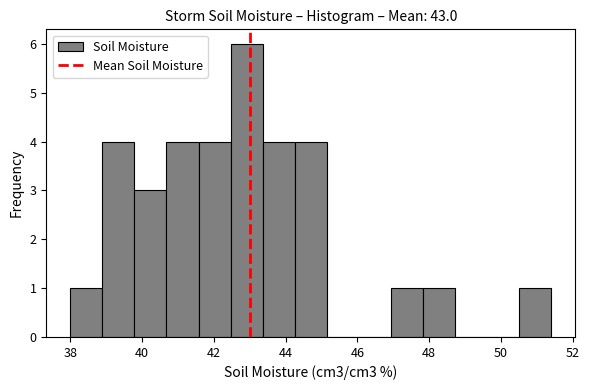

Reading left to right, list every bar in this chart as the range it spans on the x-axis followed by its height. Neither the bar edges nor the heights are printed on the chart, so give them approximately, as read against the axes.

38.0 to 38.8: 1
38.8 to 39.8: 4
39.8 to 40.6: 3
40.6 to 41.6: 4
41.6 to 42.4: 4
42.4 to 43.4: 6
43.4 to 44.2: 4
44.2 to 45.2: 4
45.2 to 46.0: 0
46.0 to 47.0: 0
47.0 to 47.8: 1
47.8 to 48.8: 1
48.8 to 49.6: 0
49.6 to 50.6: 0
50.6 to 51.4: 1